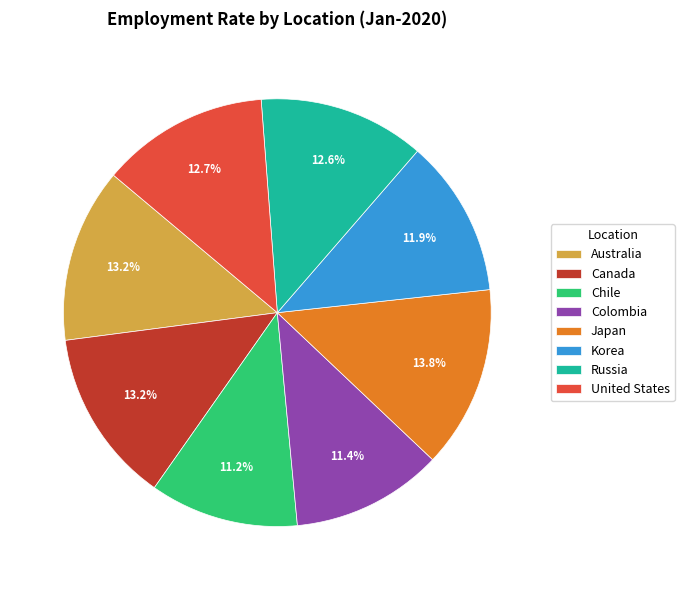

What is the ratio of the value at United States to the value at Colombia?

1.1